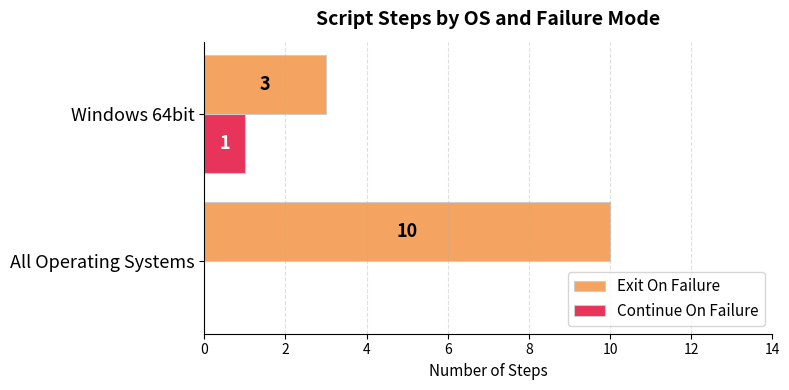

What are all the series names shown in the legend?

Exit On Failure, Continue On Failure